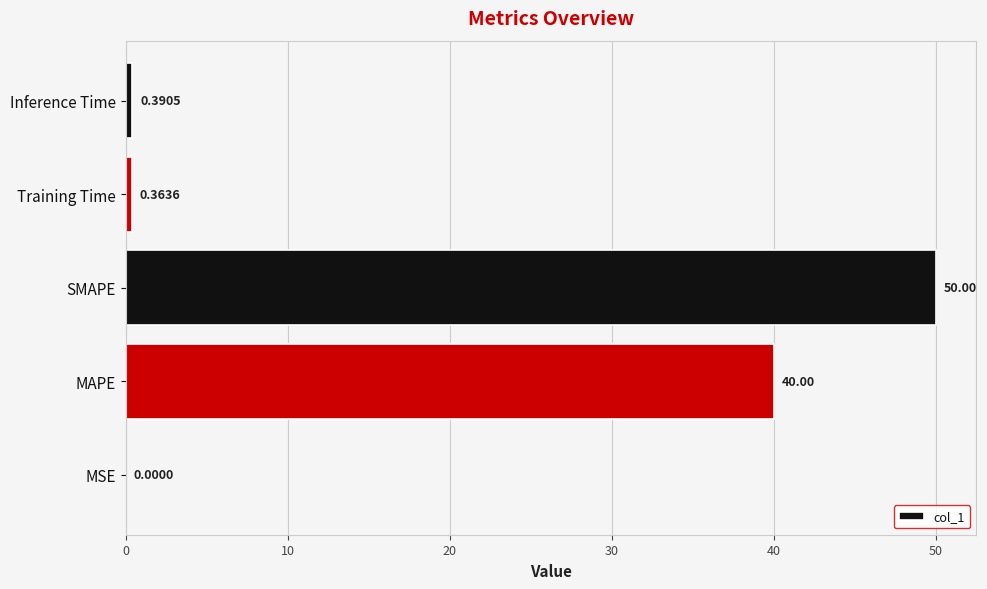

At which label is the value closest to 25?

MAPE